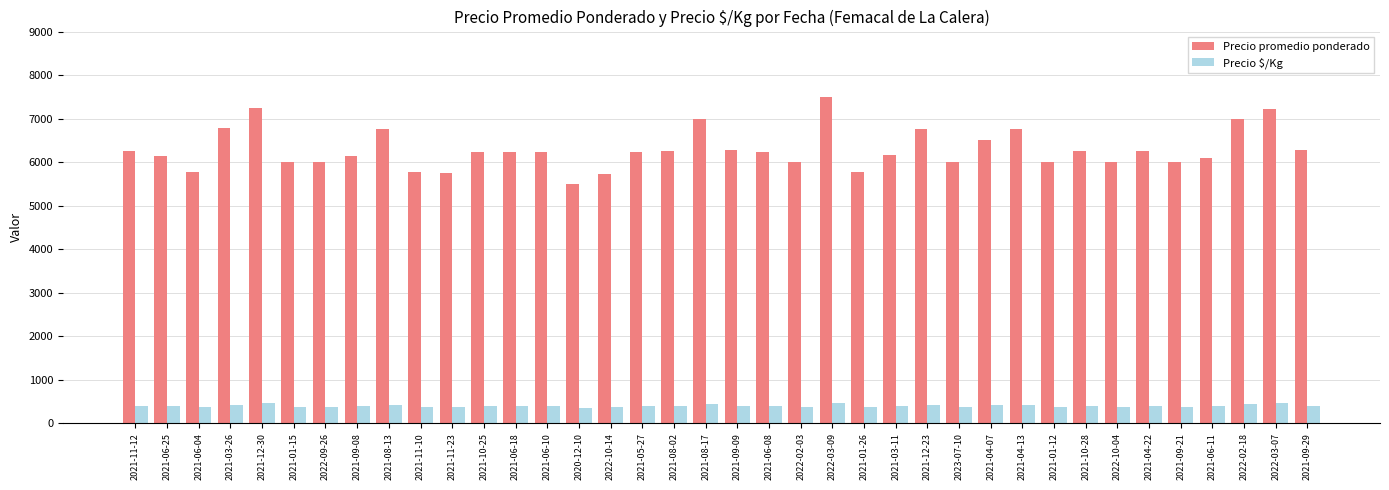

What are all the series names shown in the legend?

Precio promedio ponderado, Precio $/Kg